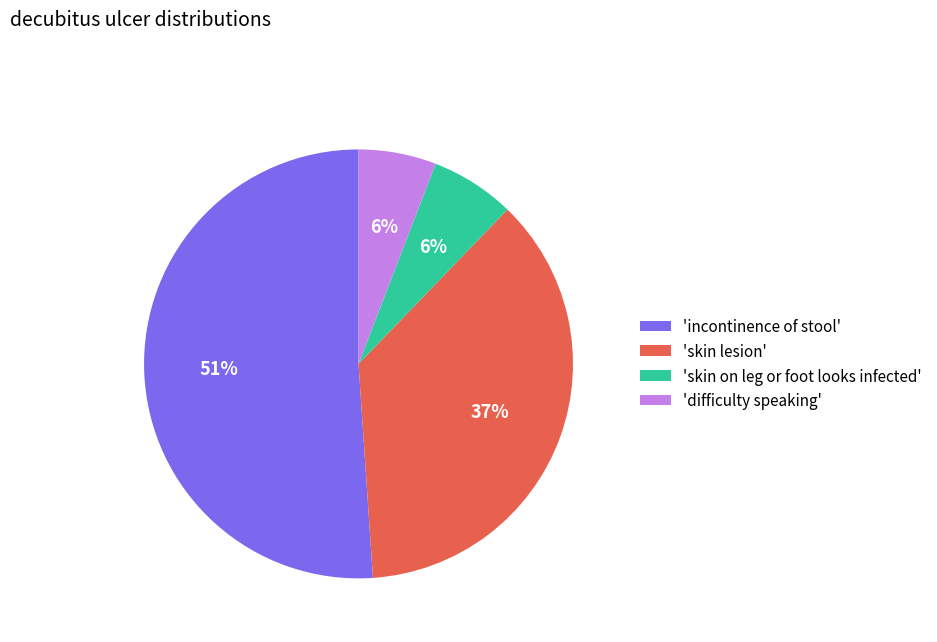

How many slices are in this pie chart?

4